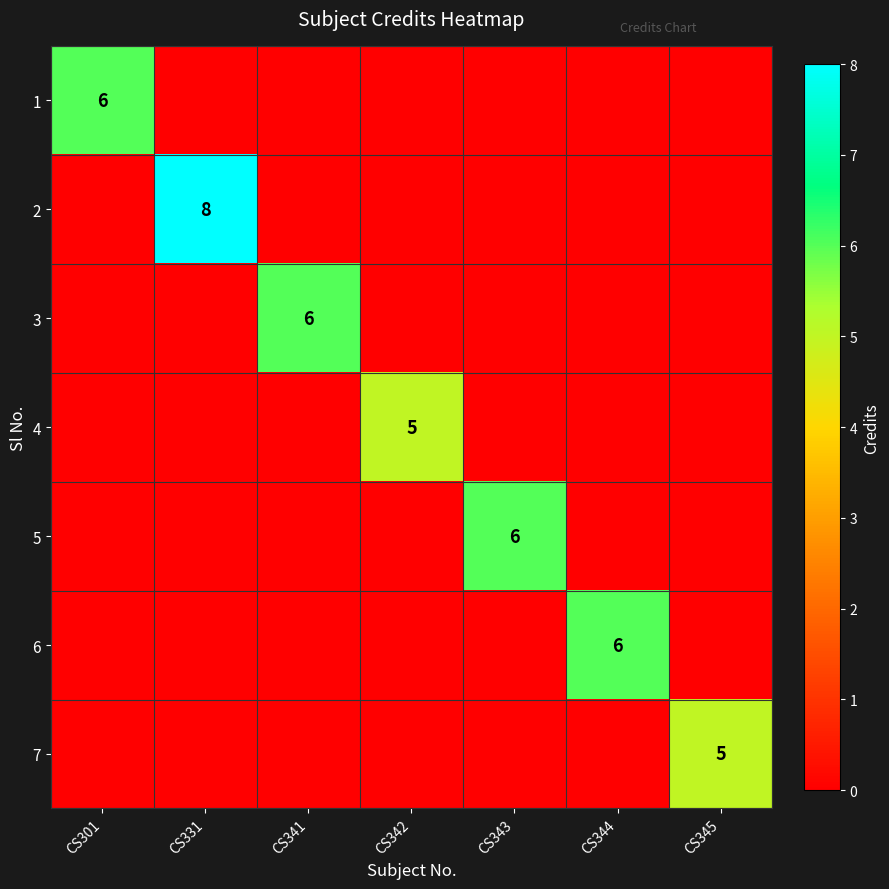

What is the total value across all series at CS341?

6